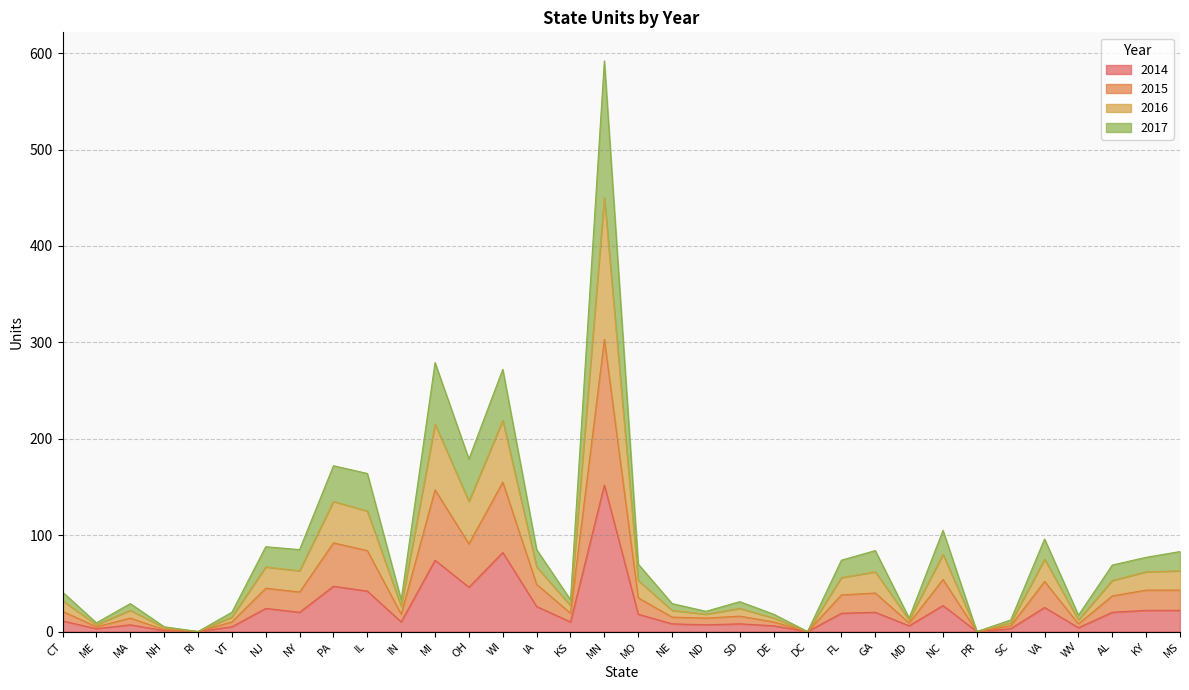

Where does the 2016 series first go above 69?

NJ